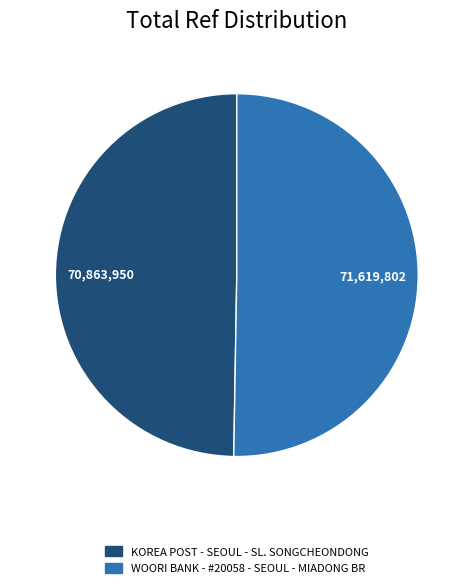

The KOREA POST - SEOUL - SL. SONGCHEONDONG slice represents 50% of the pie. True or false?

True